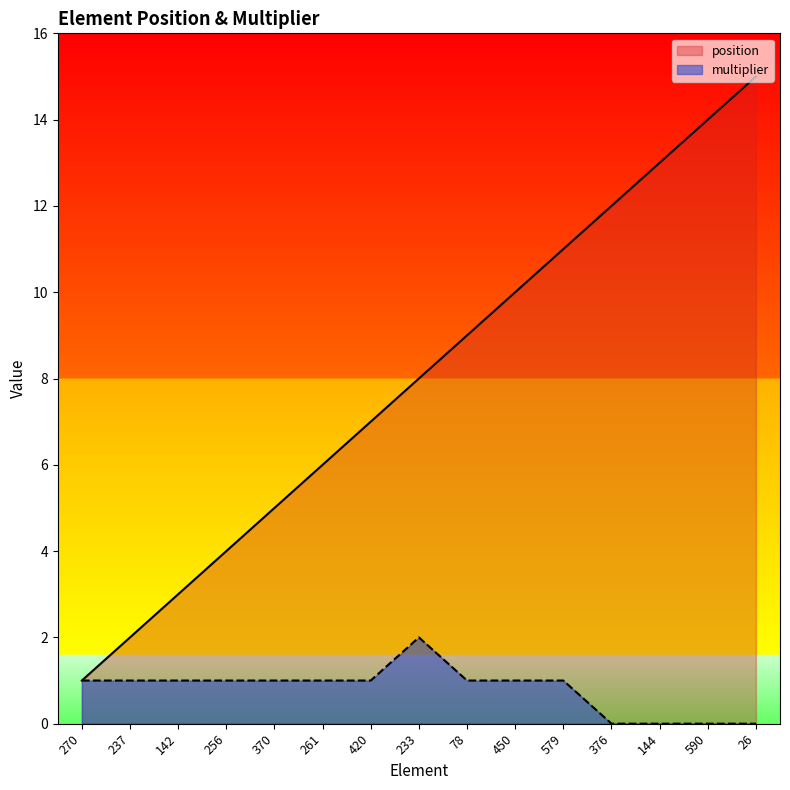

How many positive values does the multiplier series have?

11